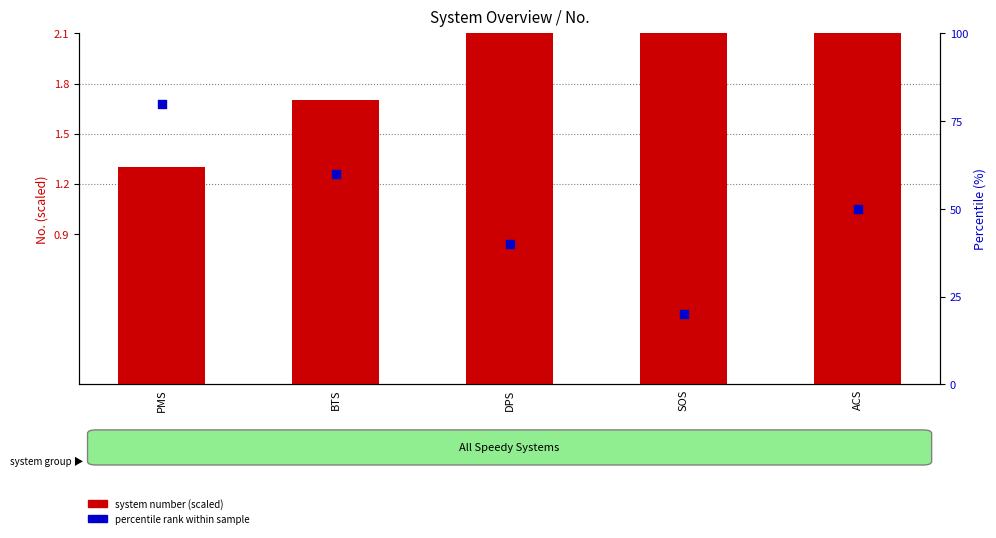

What are all the series names shown in the legend?

system number (scaled), percentile rank within sample